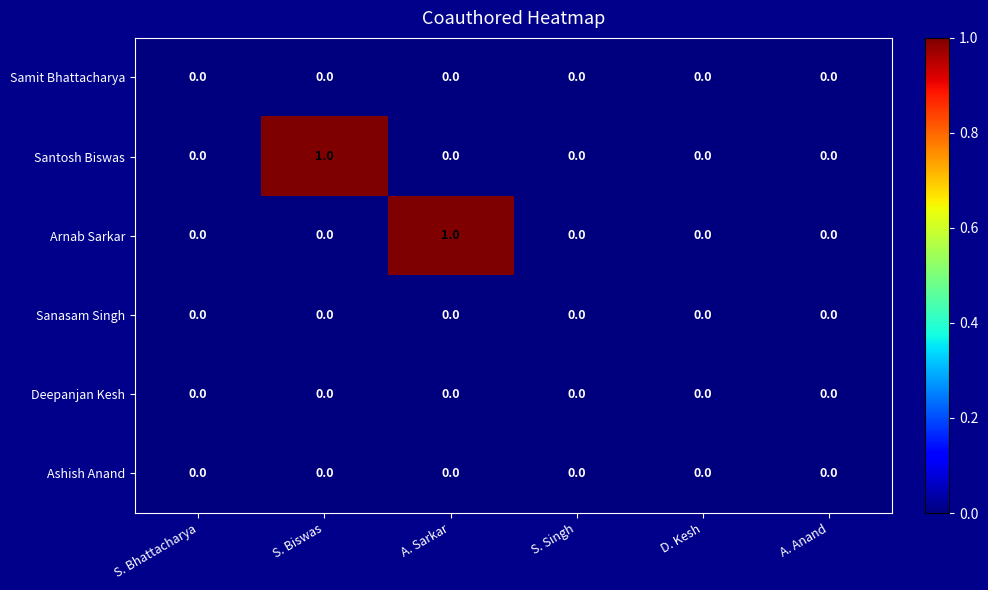

Is the value of Arnab Sarkar at A. Sarkar greater than the value of Deepanjan Kesh at S. Singh?

Yes